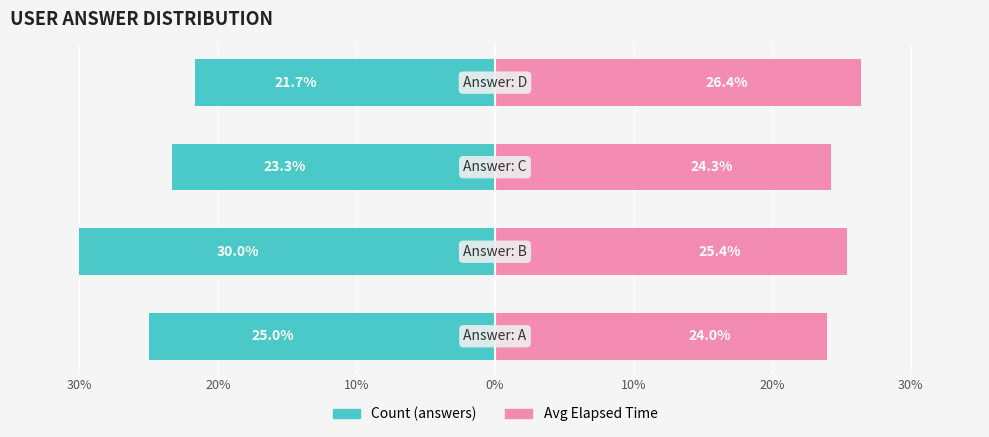

How many distinct data groups are displayed?

2